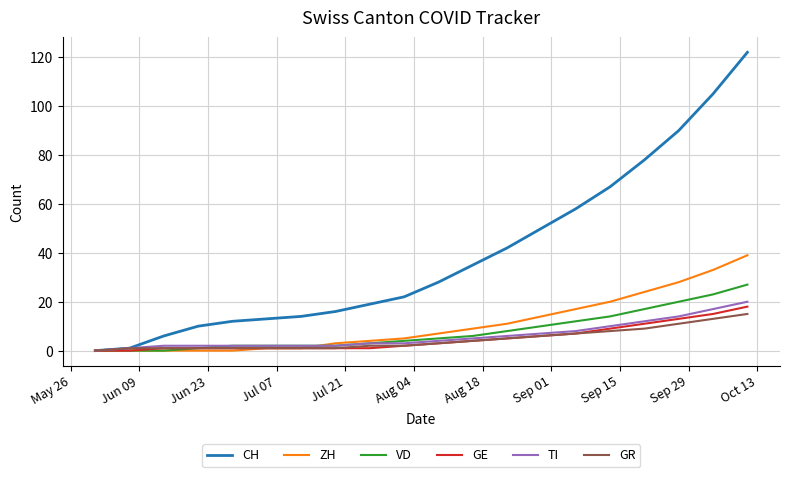

Which series has the largest total across all categories?

CH